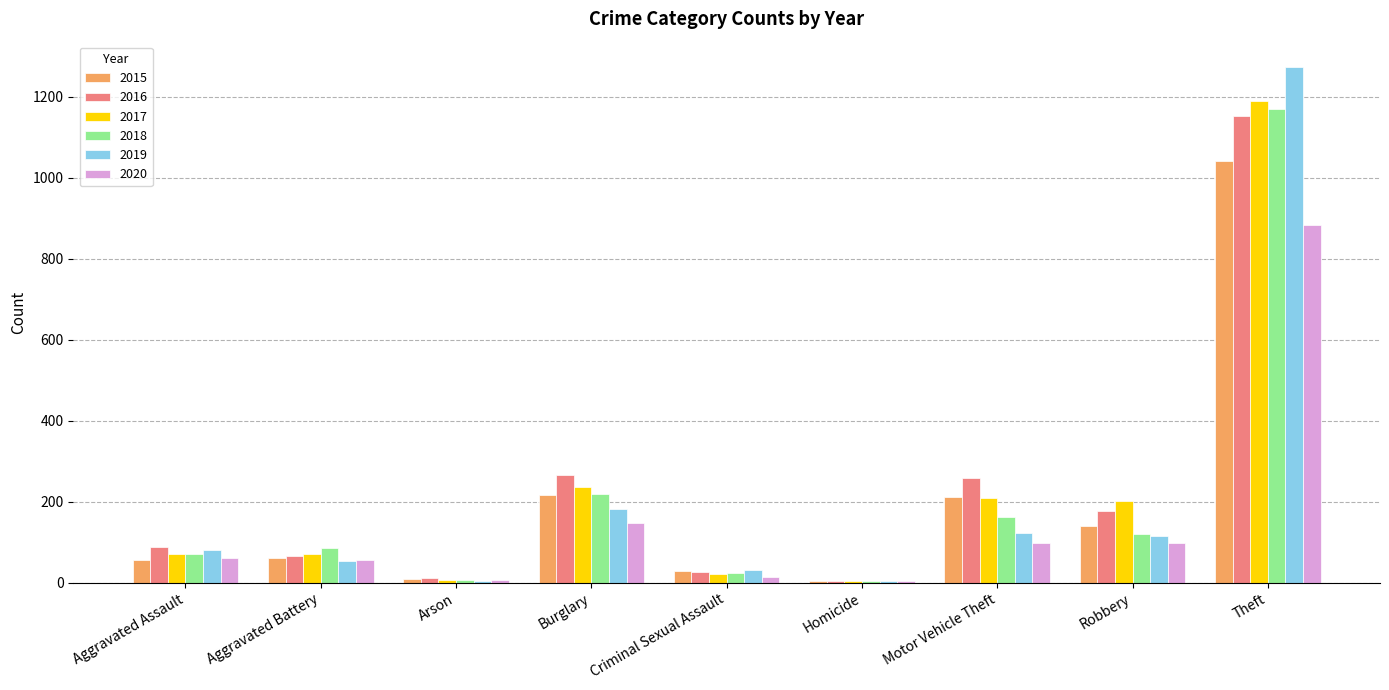

Which series changed the most between Criminal Sexual Assault and Robbery?

2017